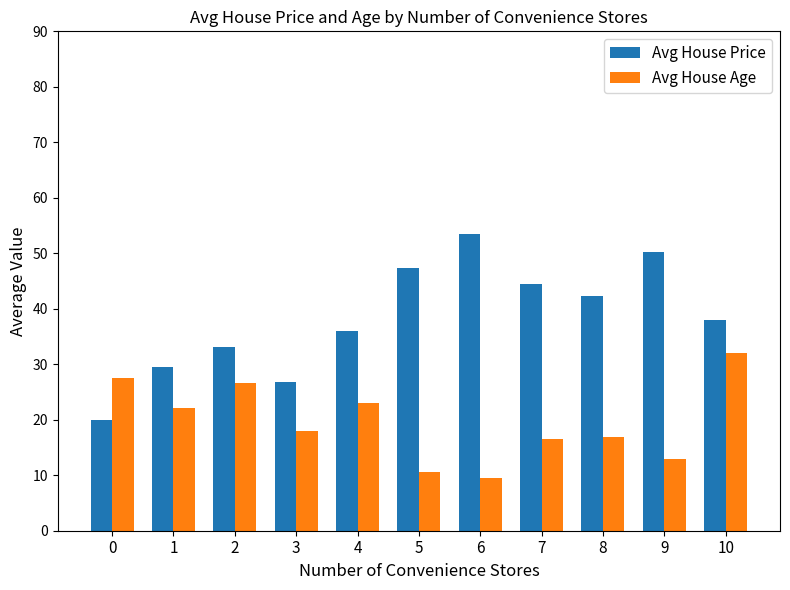

What is the difference between the maximum and minimum values in the Avg House Age series?

22.4